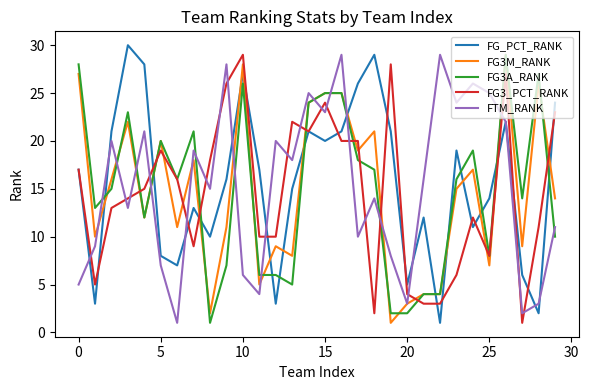

What is the highest value of the FG_PCT_RANK series?

30